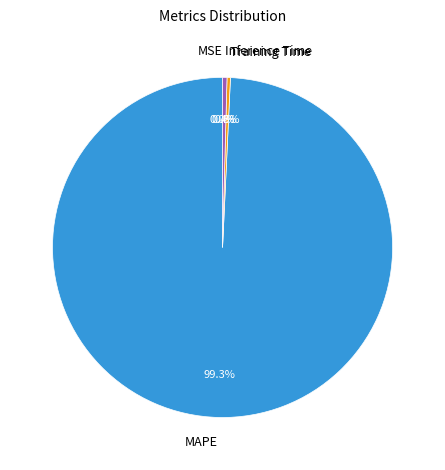

Which slice is the largest?

MAPE